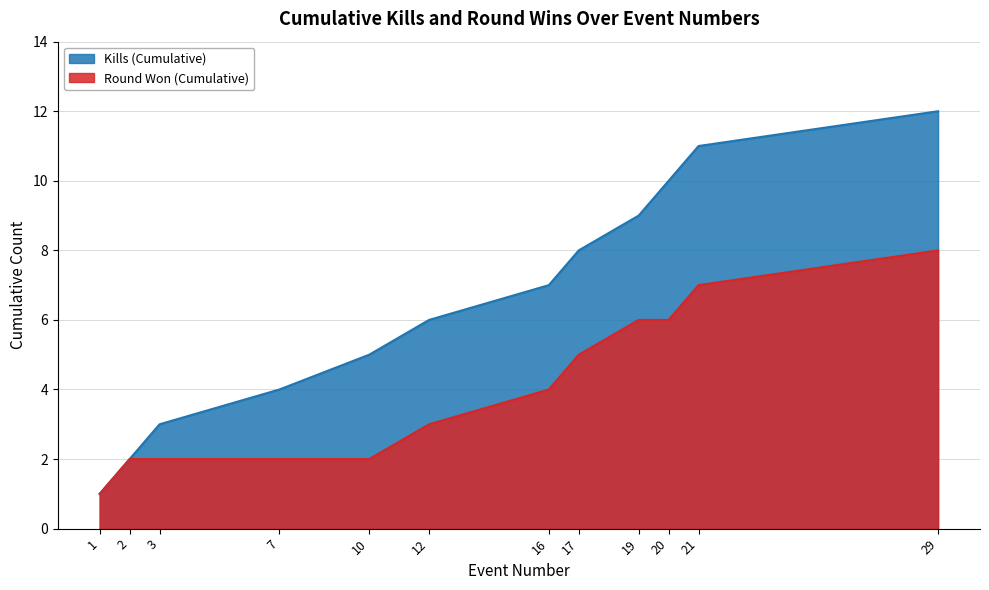

True or false: Kills (Cumulative) and Round Won (Cumulative) intersect in this chart.

False